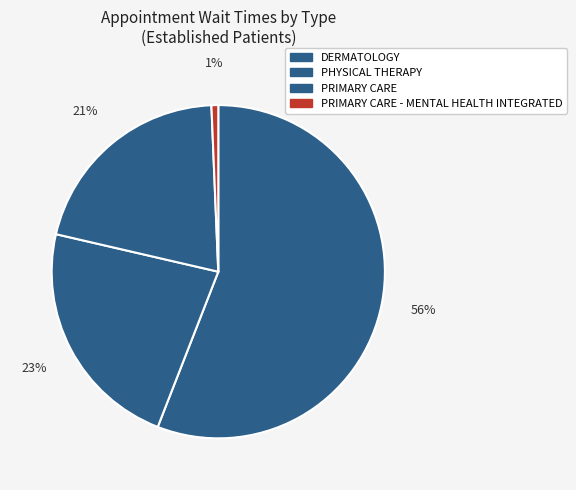

What is the change in value from PHYSICAL THERAPY to PRIMARY CARE?

-0.6